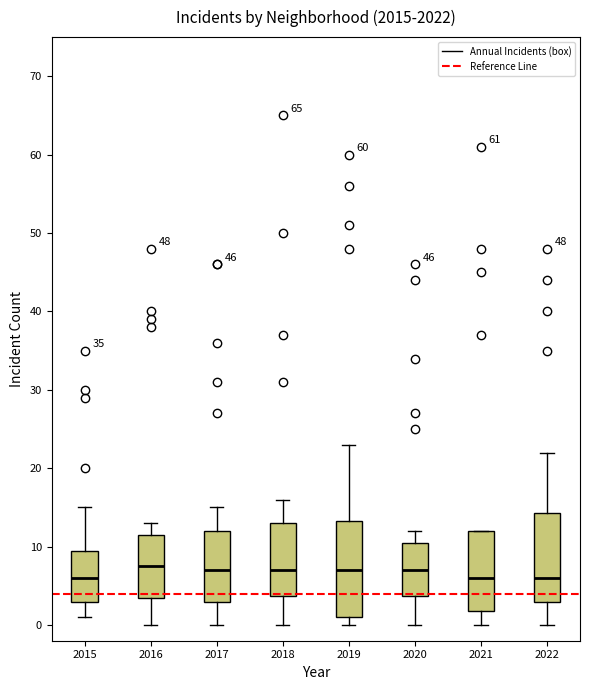

Which box is the tallest, from its lower edge to its upper edge?

2019